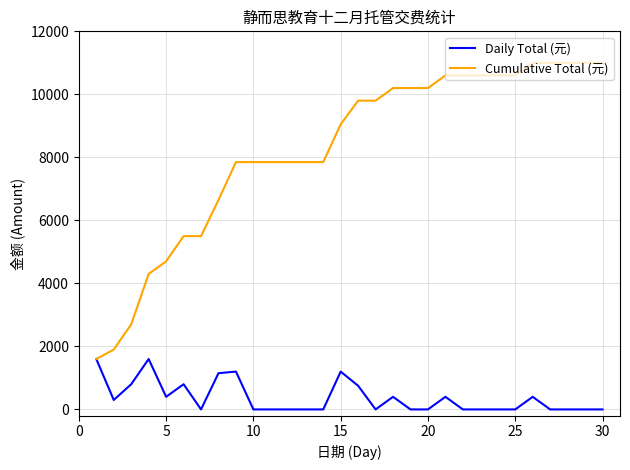

Which series has the largest range (max minus min)?

Cumulative Total (元)